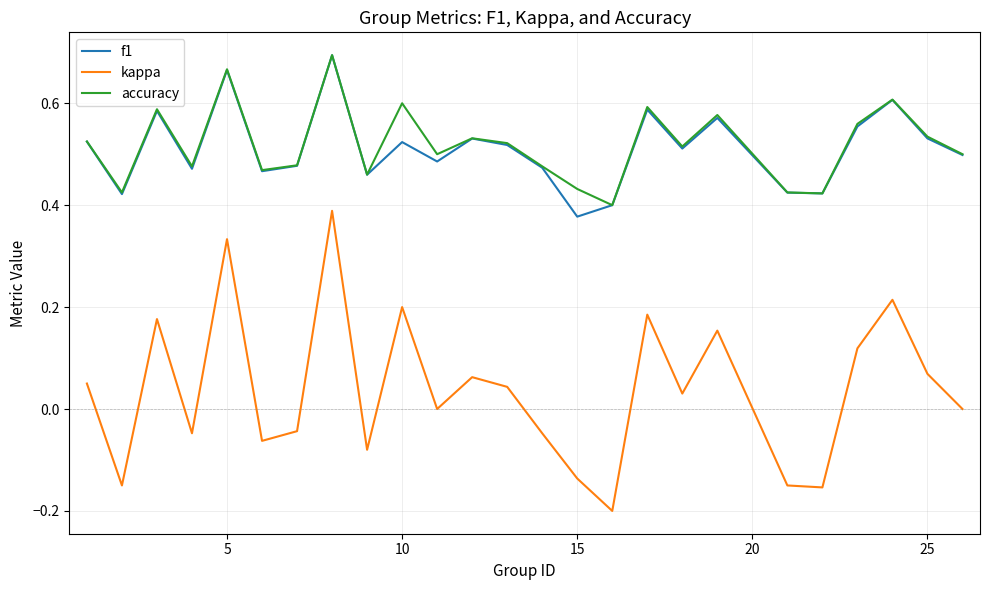

True or false: f1 and kappa intersect in this chart.

False